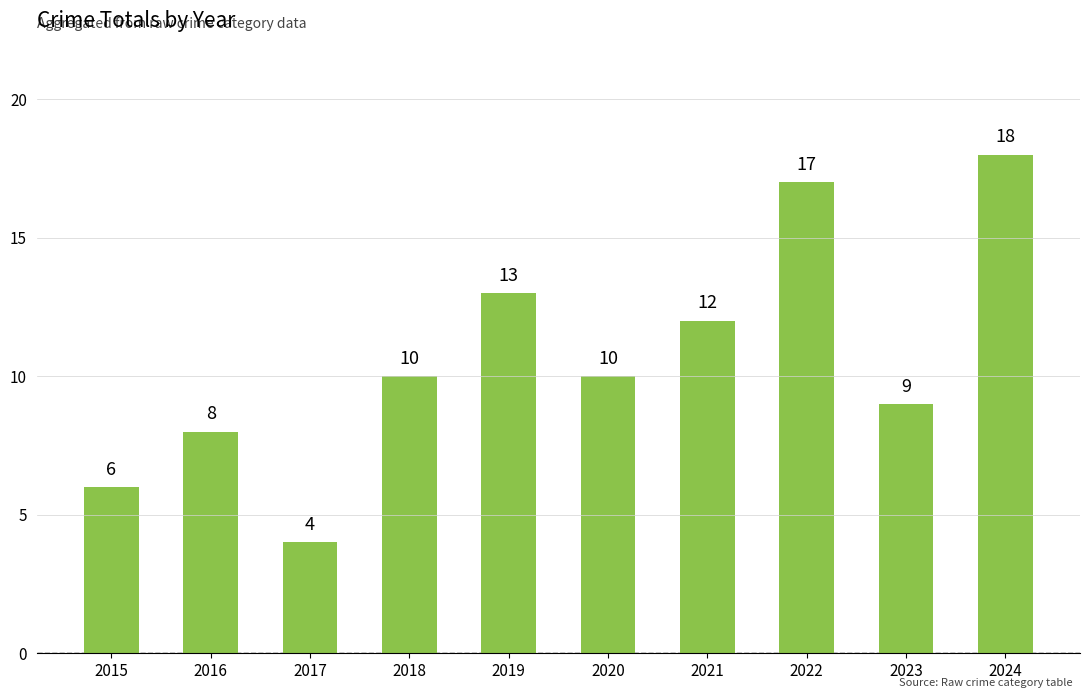

What is the value of the 9th bar from the left?

9